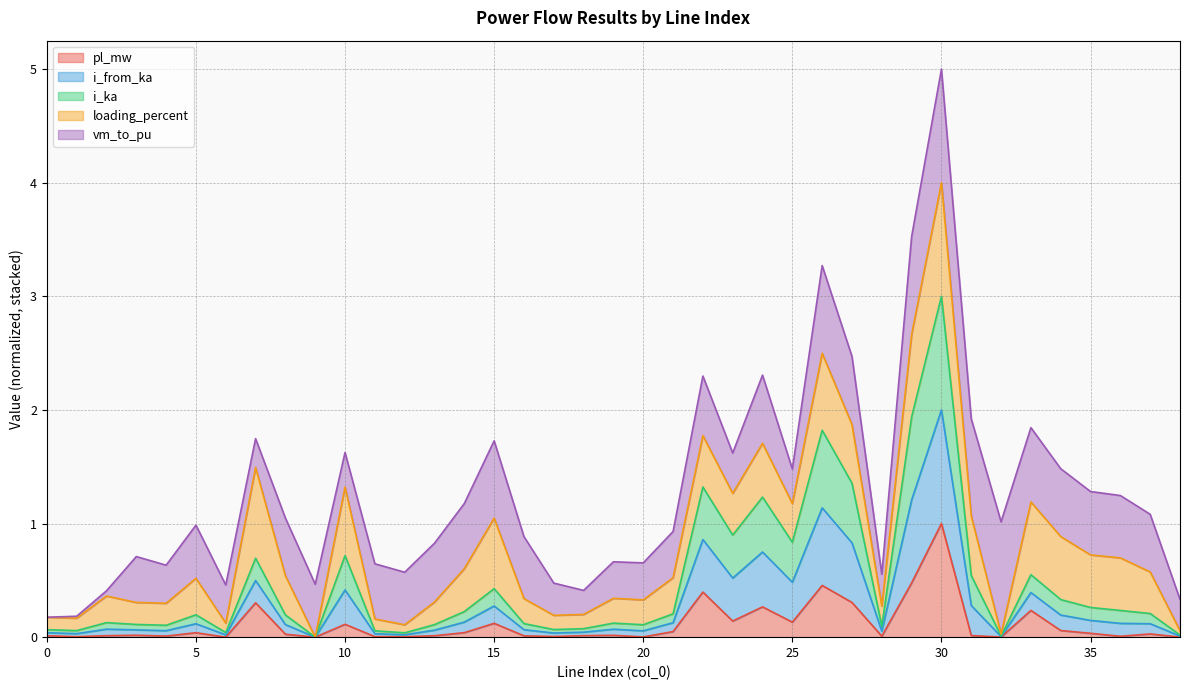

The value of pl_mw at 11 is 0.0. True or false?

True